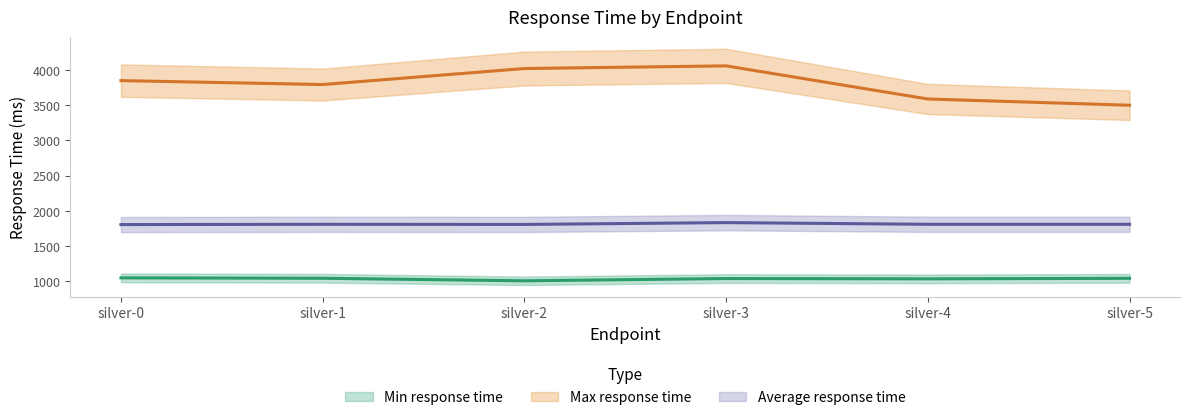

List the labels in order of Min response time value, smallest first.

silver-2, silver-4, silver-3, silver-5, silver-1, silver-0